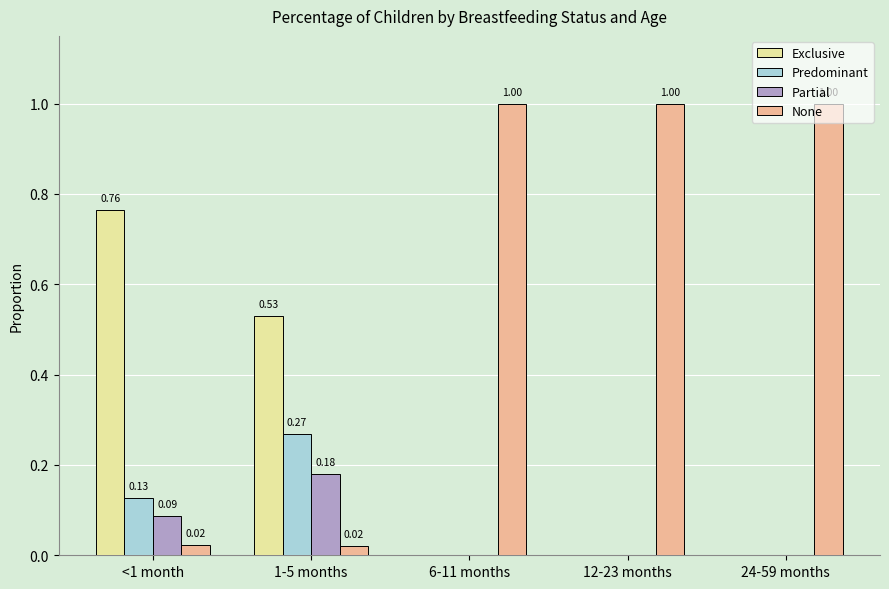

Which series has the largest total across all categories?

None